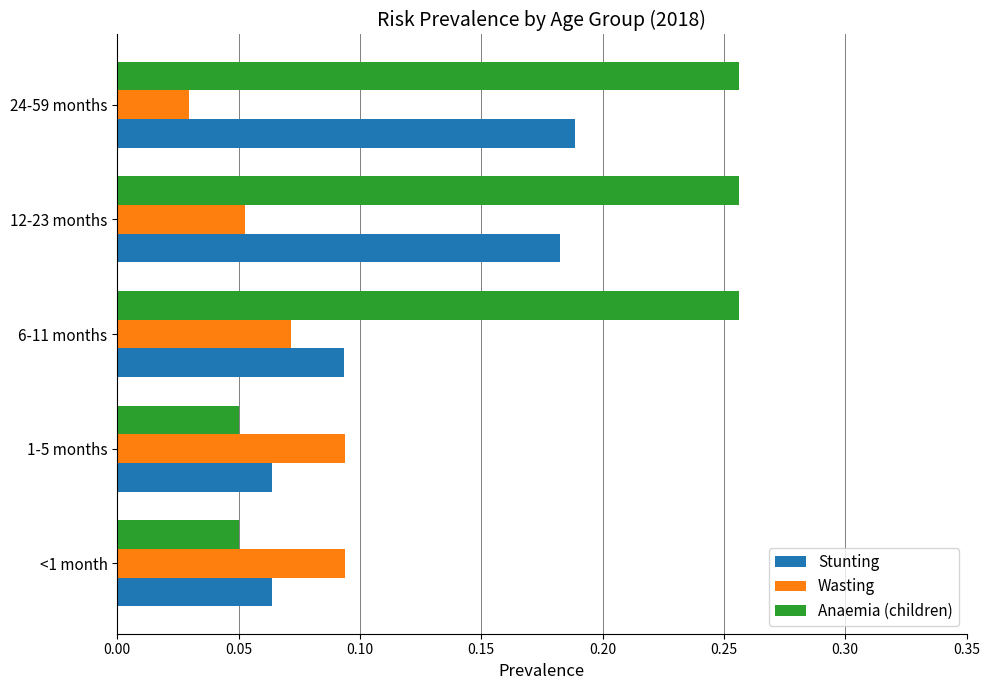

Is the value of Wasting at 1-5 months greater than the value of Stunting at 12-23 months?

No